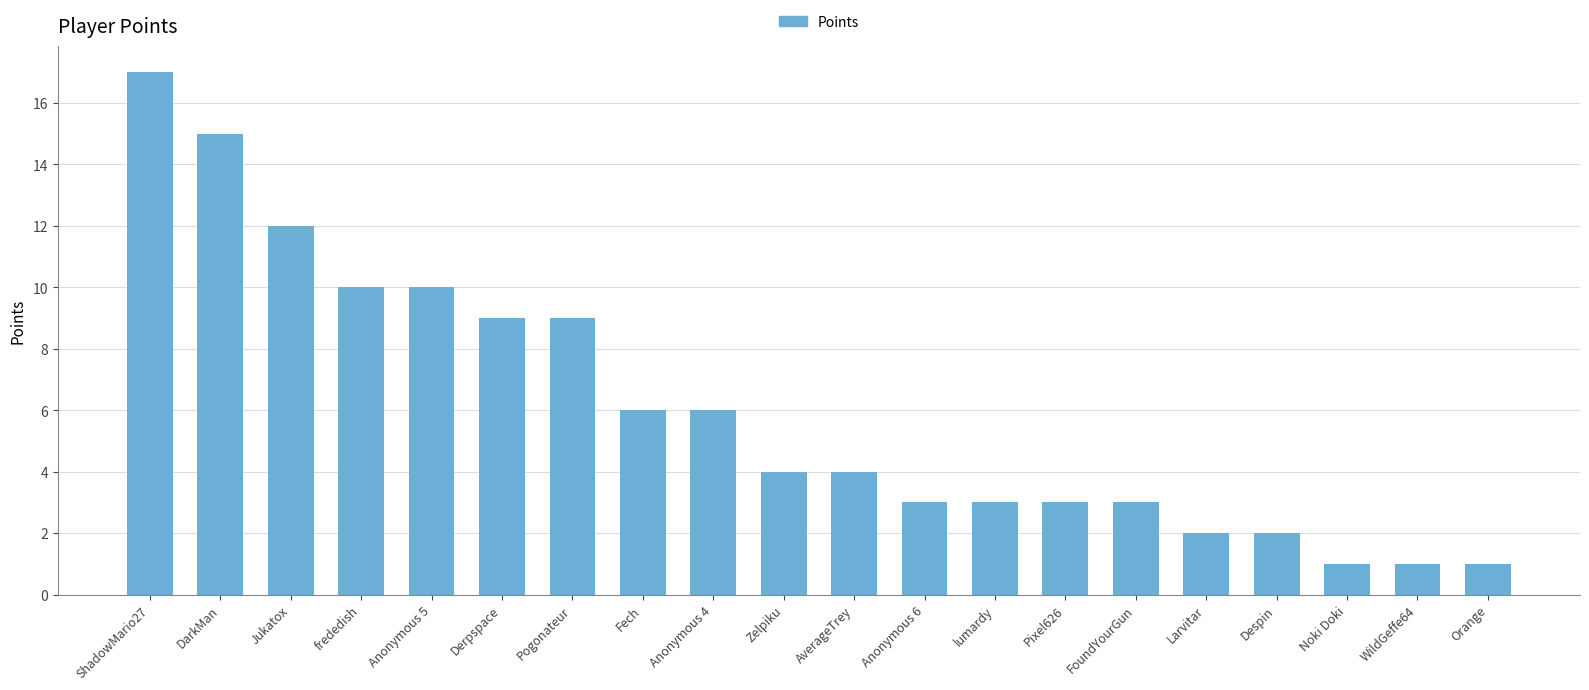

True or false: the data shows 2 at Zelpiku.

False